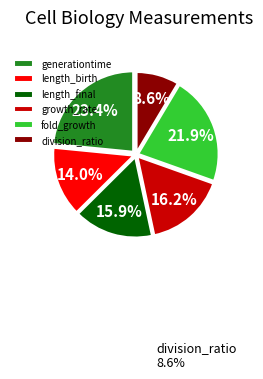

Is there a majority slice in this chart?

No